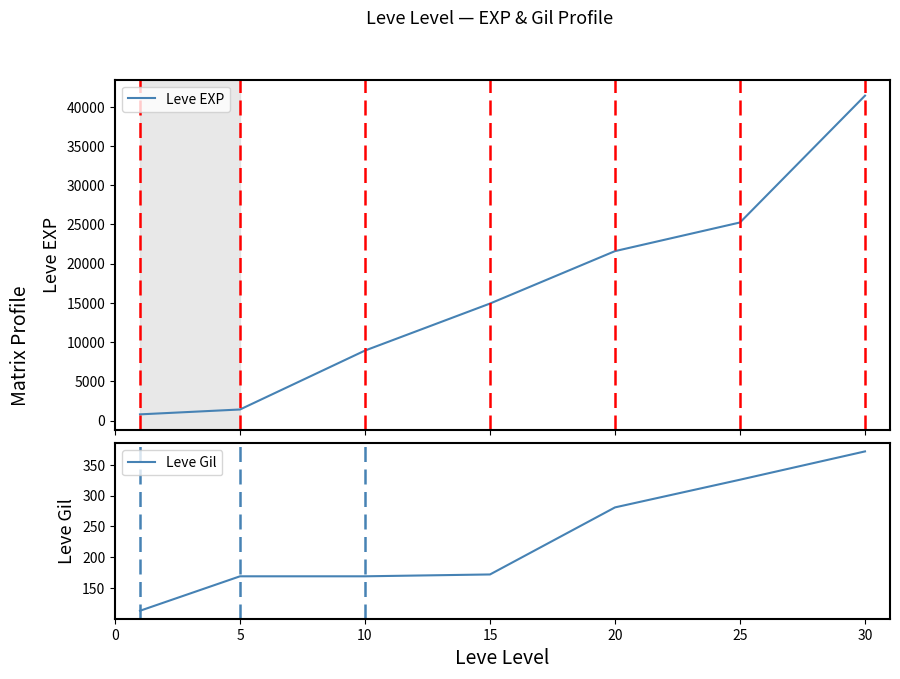

What is the sum of the Leve EXP values at 5 and 10?

10350